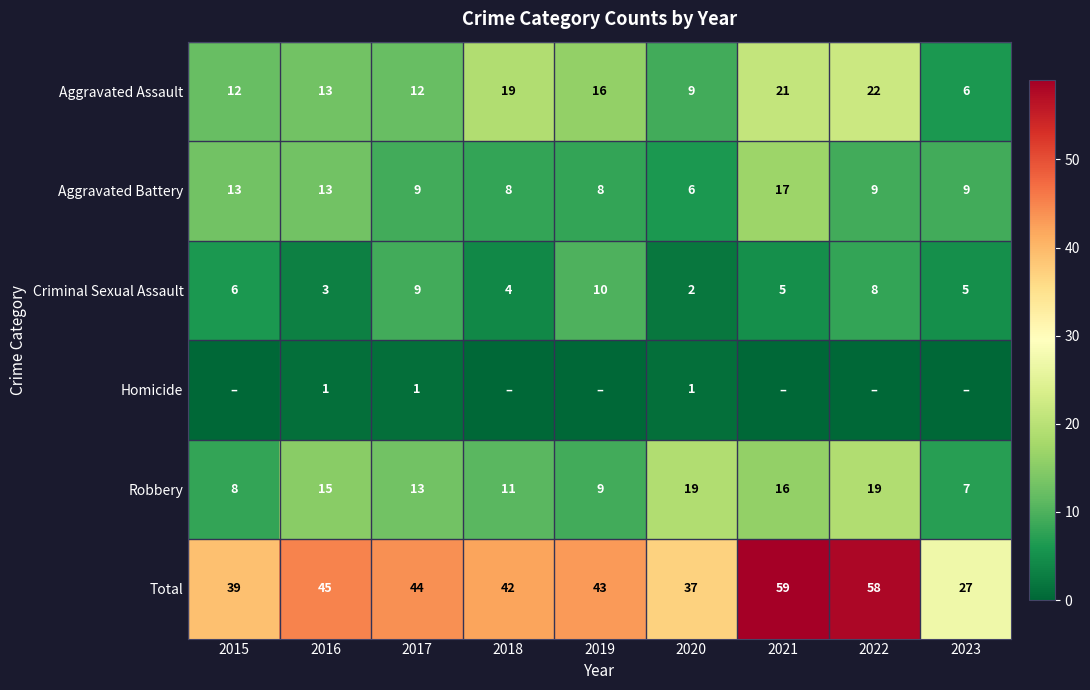

What is the sum of all Aggravated Assault values?

130